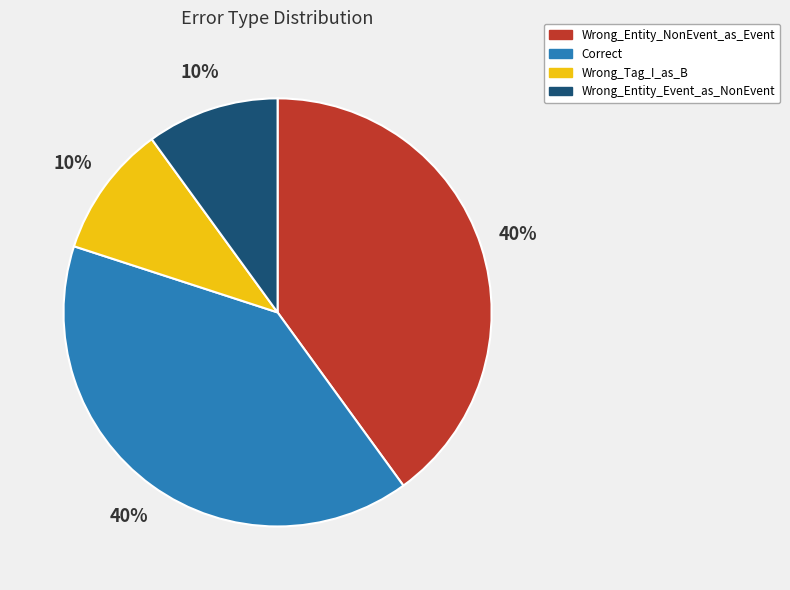

To the nearest percent, what is the combined percentage of Correct and Wrong_Entity_Event_as_NonEvent?

50%